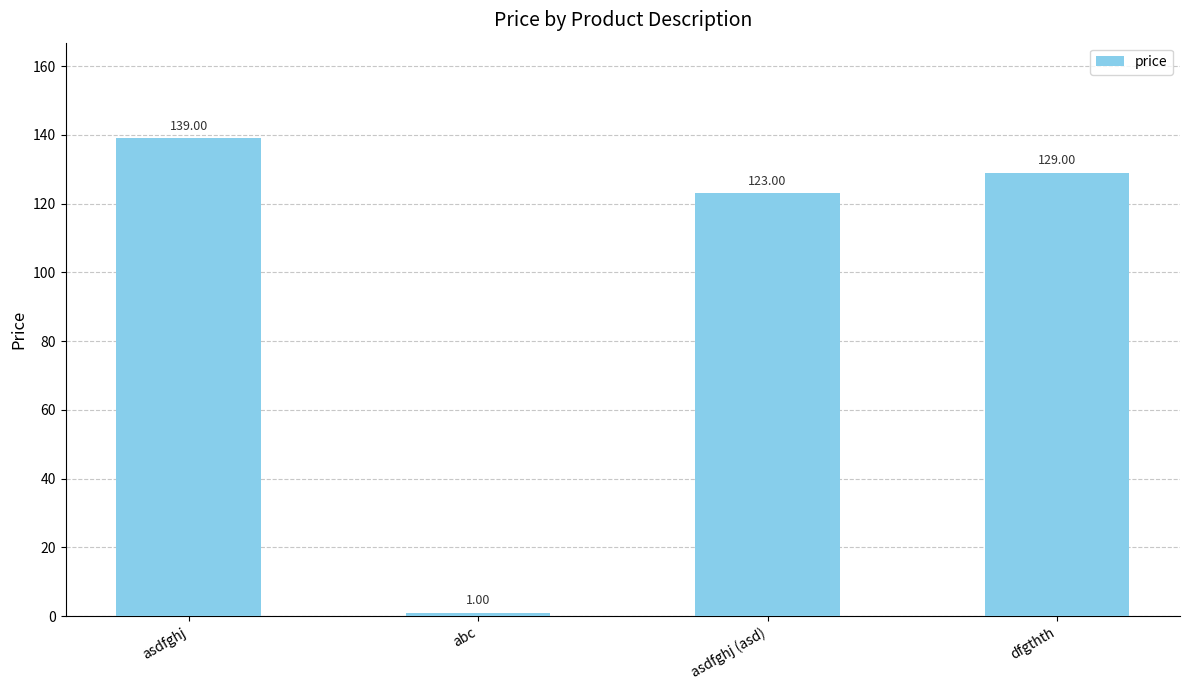

Approximately how many times larger is the value at asdfghj (asd) compared to abc?

123.0